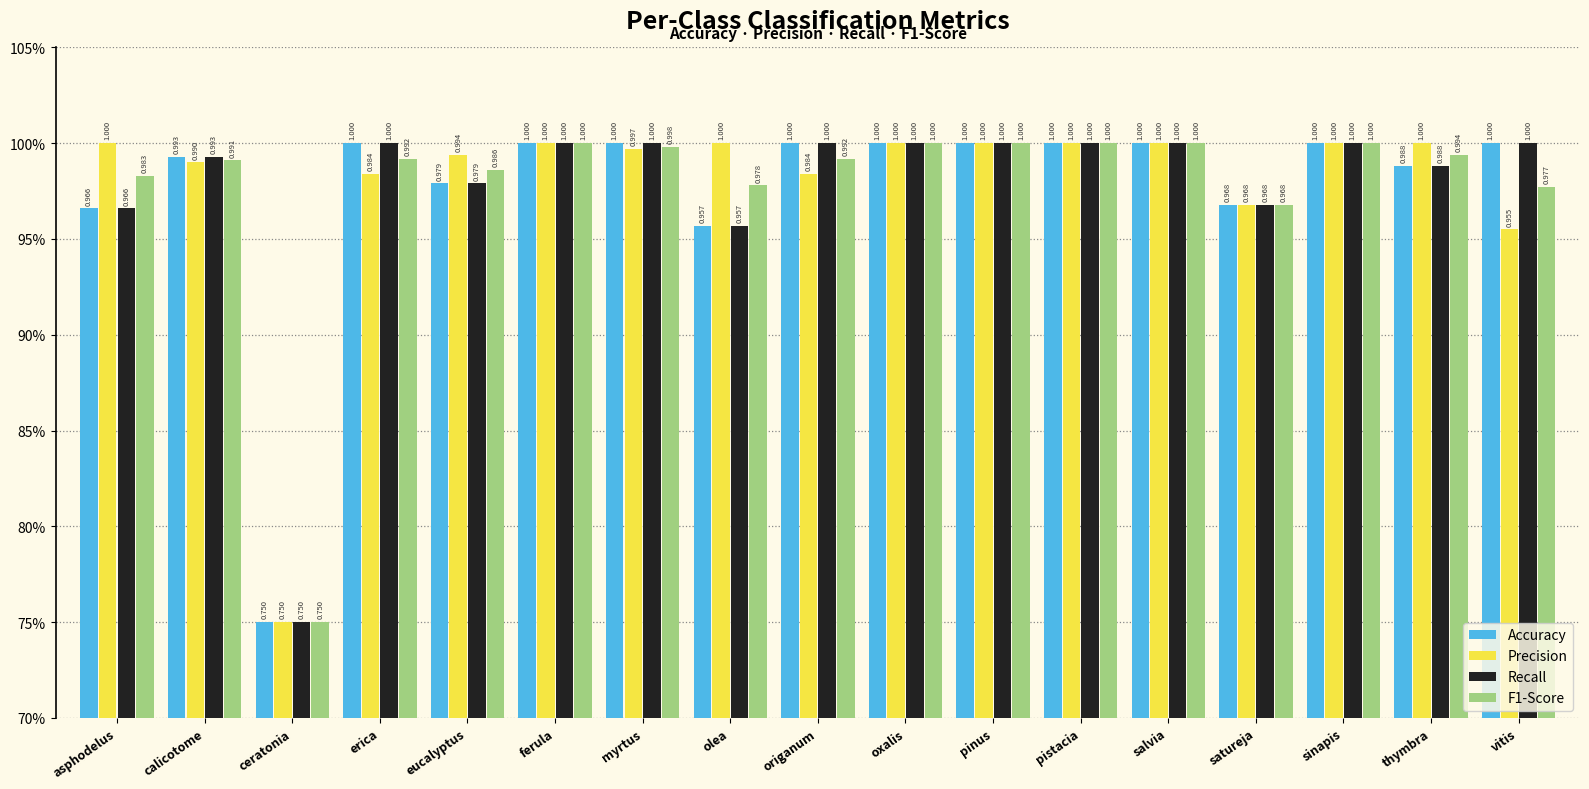

Reading left to right, what are all the values shown in this chart?

Accuracy: asphodelus=1.0	calicotome=1.0	ceratonia=0.8	erica=1.0	eucalyptus=1.0	ferula=1.0	myrtus=1.0	olea=1.0	origanum=1.0	oxalis=1.0	pinus=1.0	pistacia=1.0	salvia=1.0	satureja=1.0	sinapis=1.0	thymbra=1.0	vitis=1.0
Precision: asphodelus=1.0	calicotome=1.0	ceratonia=0.8	erica=1.0	eucalyptus=1.0	ferula=1.0	myrtus=1.0	olea=1.0	origanum=1.0	oxalis=1.0	pinus=1.0	pistacia=1.0	salvia=1.0	satureja=1.0	sinapis=1.0	thymbra=1.0	vitis=1.0
Recall: asphodelus=1.0	calicotome=1.0	ceratonia=0.8	erica=1.0	eucalyptus=1.0	ferula=1.0	myrtus=1.0	olea=1.0	origanum=1.0	oxalis=1.0	pinus=1.0	pistacia=1.0	salvia=1.0	satureja=1.0	sinapis=1.0	thymbra=1.0	vitis=1.0
F1-Score: asphodelus=1.0	calicotome=1.0	ceratonia=0.8	erica=1.0	eucalyptus=1.0	ferula=1.0	myrtus=1.0	olea=1.0	origanum=1.0	oxalis=1.0	pinus=1.0	pistacia=1.0	salvia=1.0	satureja=1.0	sinapis=1.0	thymbra=1.0	vitis=1.0